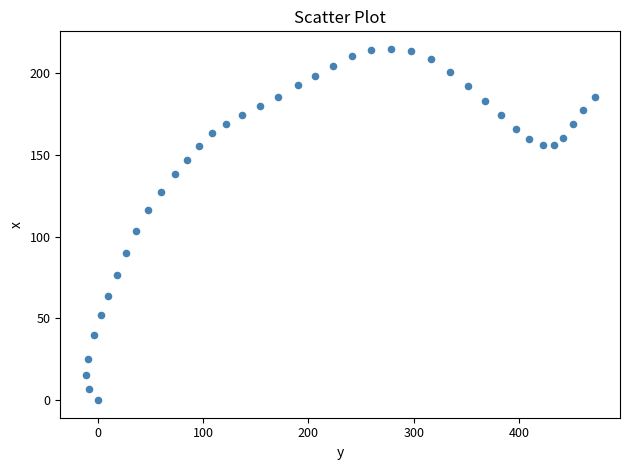

What is the range of X values (max minus min)?

483.1